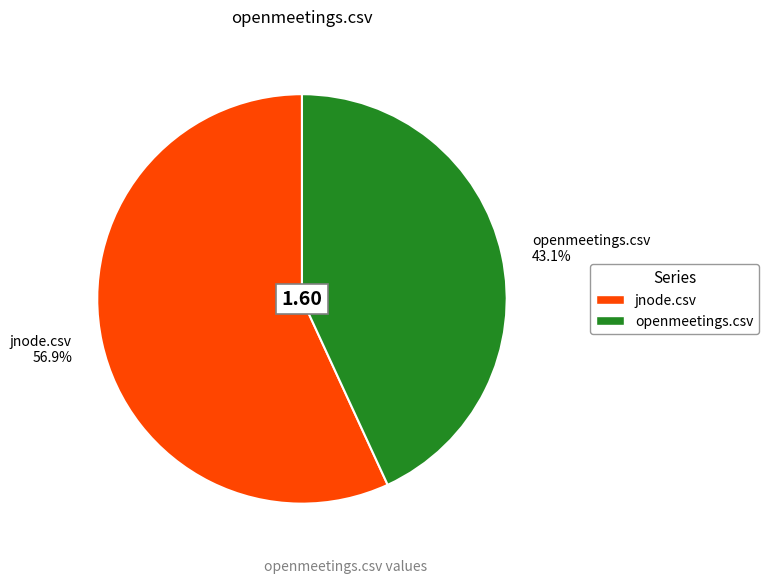

Rank the categories by value from lowest to highest.

openmeetings.csv, jnode.csv